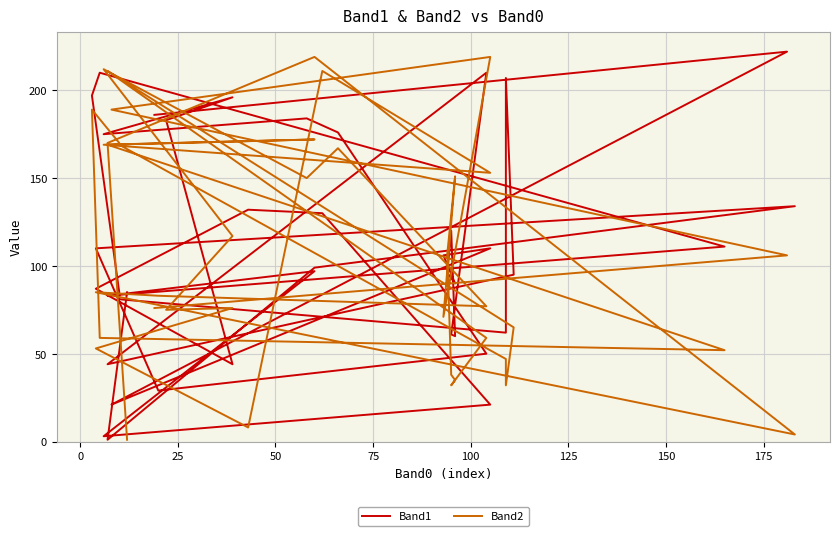

Reading left to right, transcribe all the data shown in this chart.

Band1: 85	1	99	134	110	29	50	176	184	175	196	183	44	87	132	130	21	3	97	83	111	210	197	85	81	62	207	95	44	210	61	60	120	96	90	106	110	21	222	186
Band2: 1	170	219	4	85	83	77	167	150	212	117	75	76	53	8	211	153	169	172	169	52	59	189	170	169	47	32	65	211	59	32	35	38	107	151	71	219	189	106	76